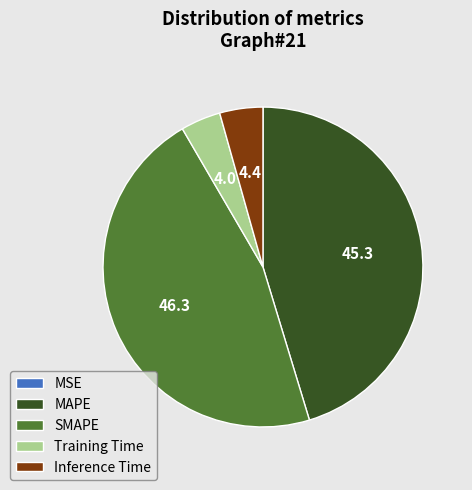

Which category has the biggest portion of the pie?

SMAPE